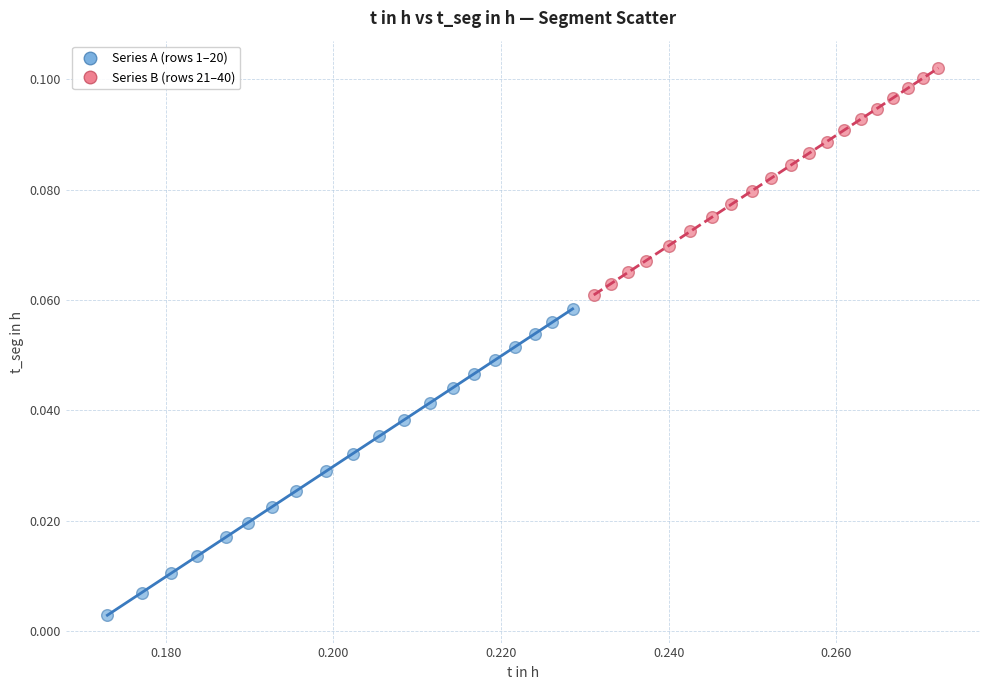

Which series has the largest Y range (max minus min)?

Series A (rows 1–20)